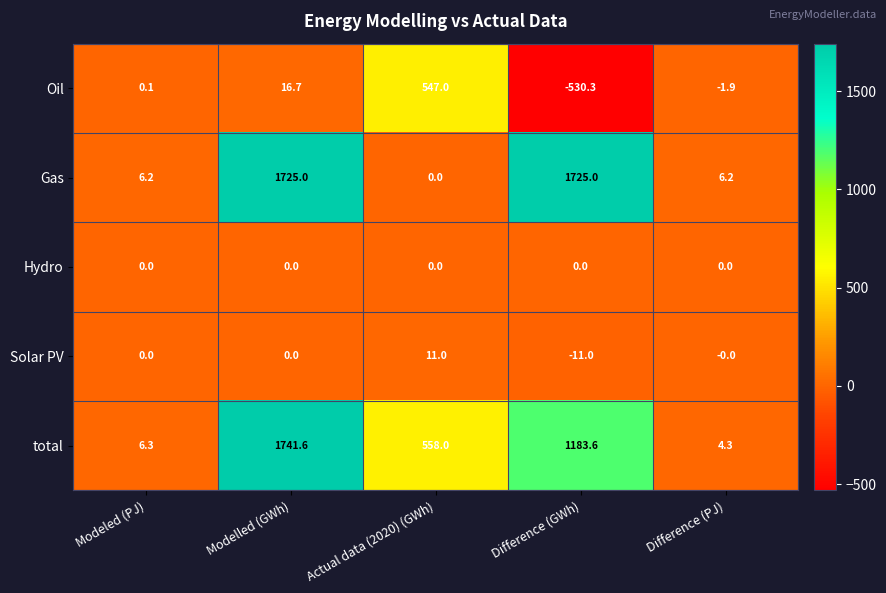

Between Modeled (PJ) and Difference (GWh), which series saw the biggest shift?

Gas